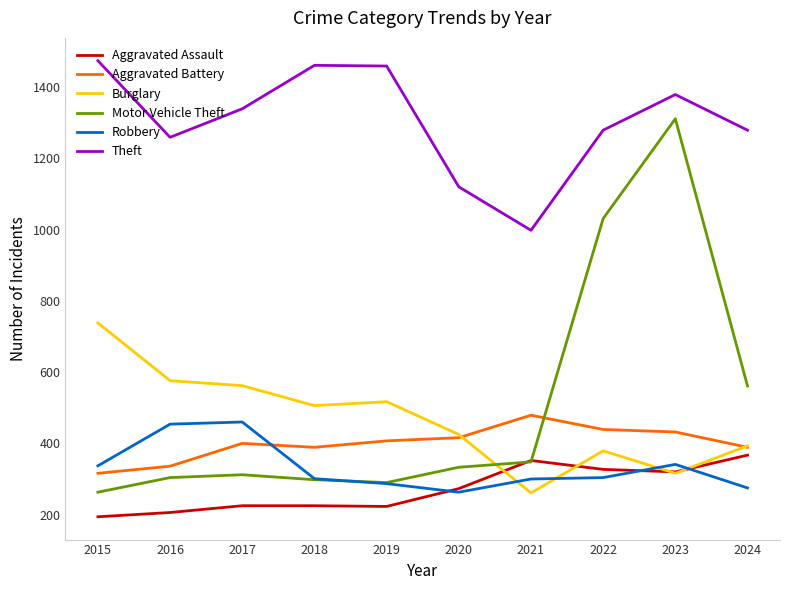

At which category is the sum across all series the highest?

2023